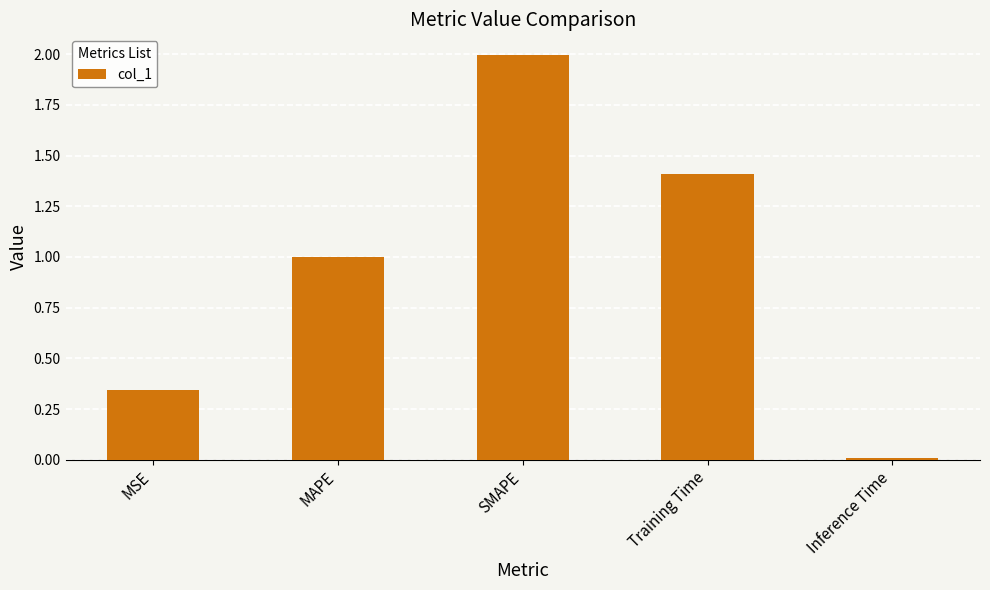

List the labels in order of value, smallest first.

Inference Time, MSE, MAPE, Training Time, SMAPE